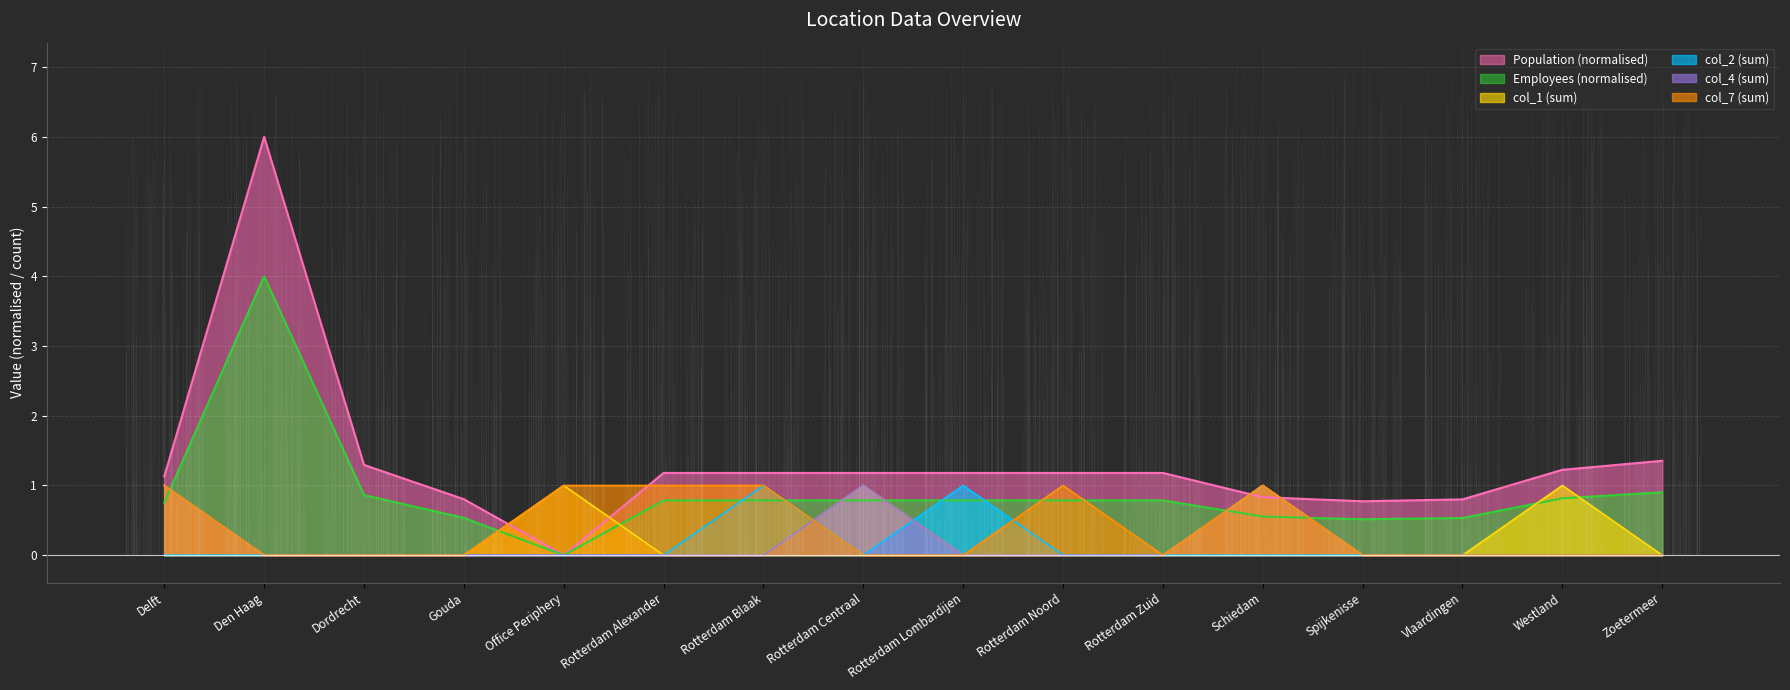

At which label does Population (normalised) reach its peak?

Den Haag